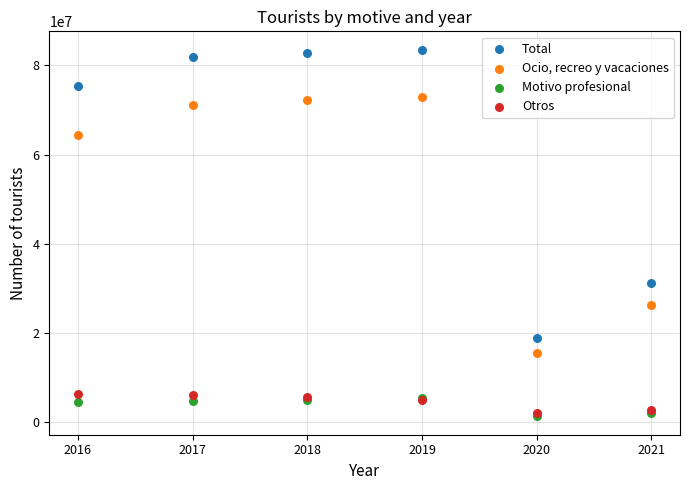

In the Total series, what Y value is closest to 51221128?

31180802